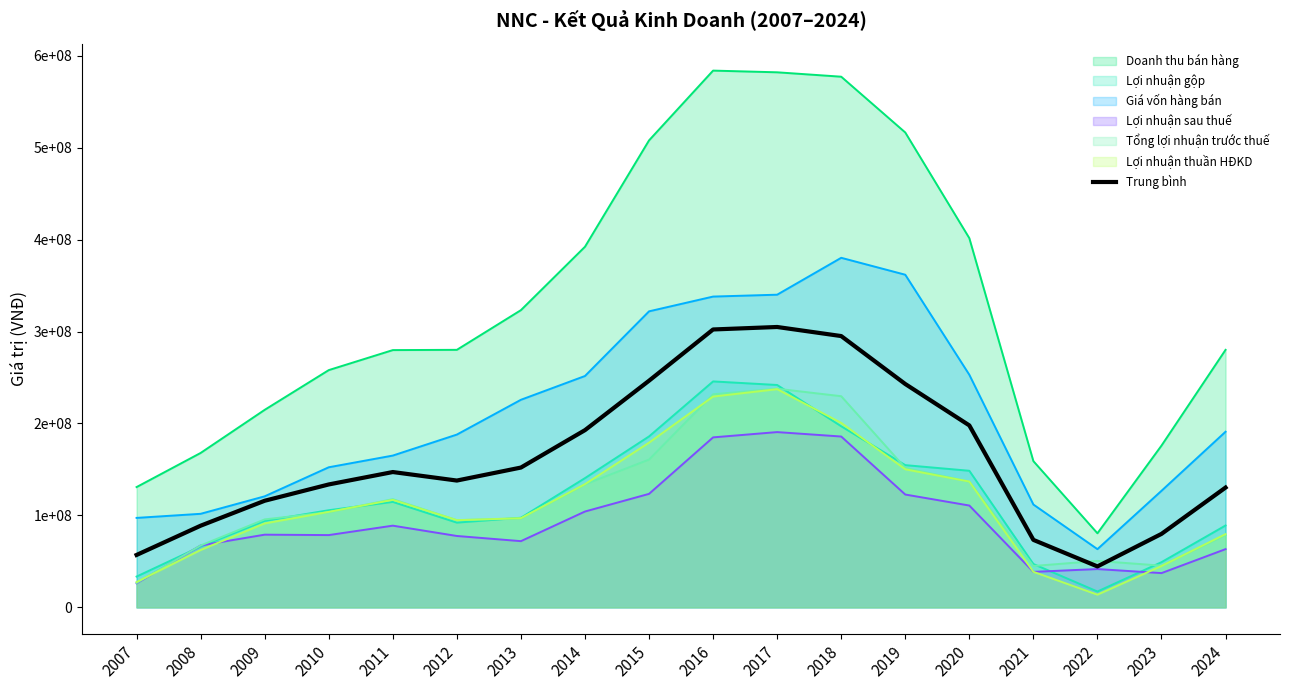

List the labels in order of value, largest first.

2017, 2016, 2018, 2015, 2019, 2020, 2014, 2013, 2011, 2012, 2010, 2024, 2009, 2008, 2023, 2021, 2007, 2022